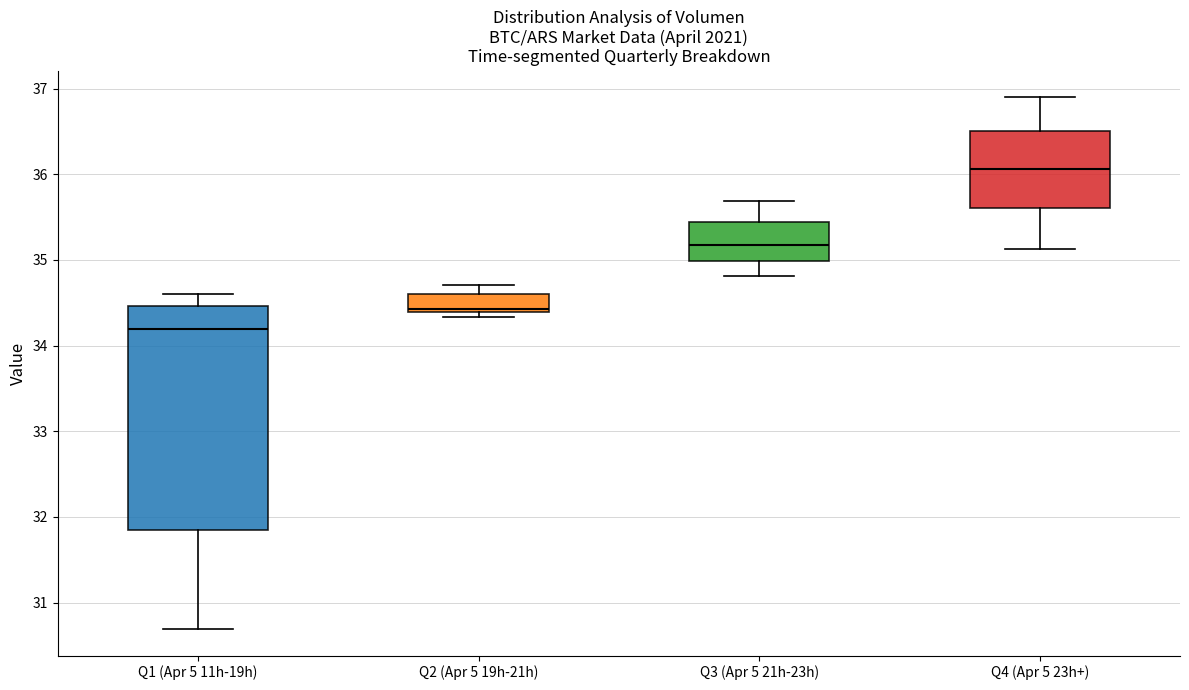

Where does the upper whisker of the box for Q3 (Apr 5 21h-23h) end on the y-axis? The values are not printed on the chart, so give them approximately, as read against the axis.

35.7